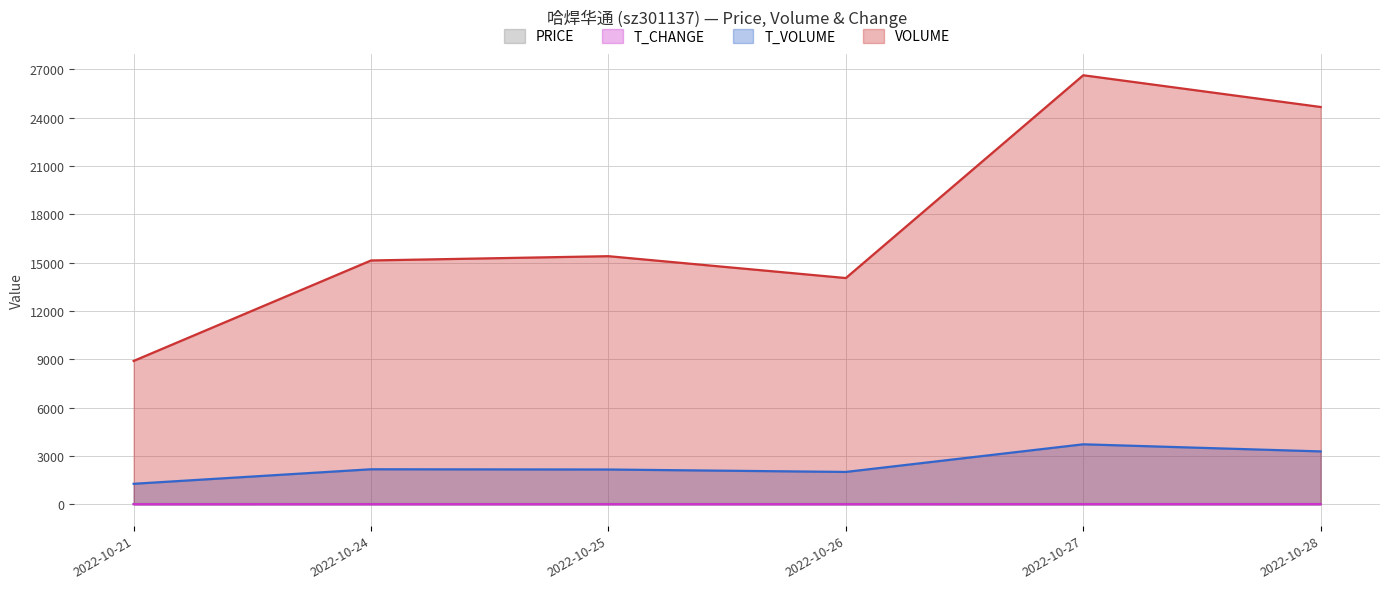

What is the sum of all t_change values?

23.1